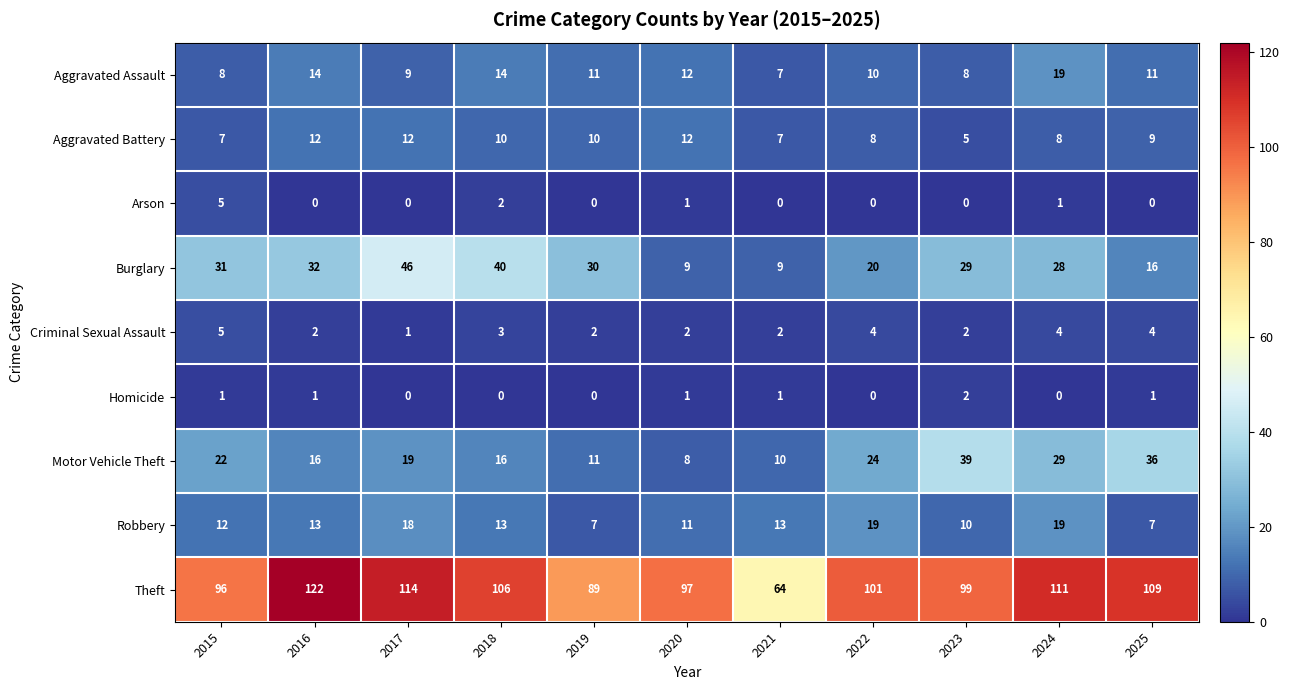

What is the total value across all series at 2016?

212